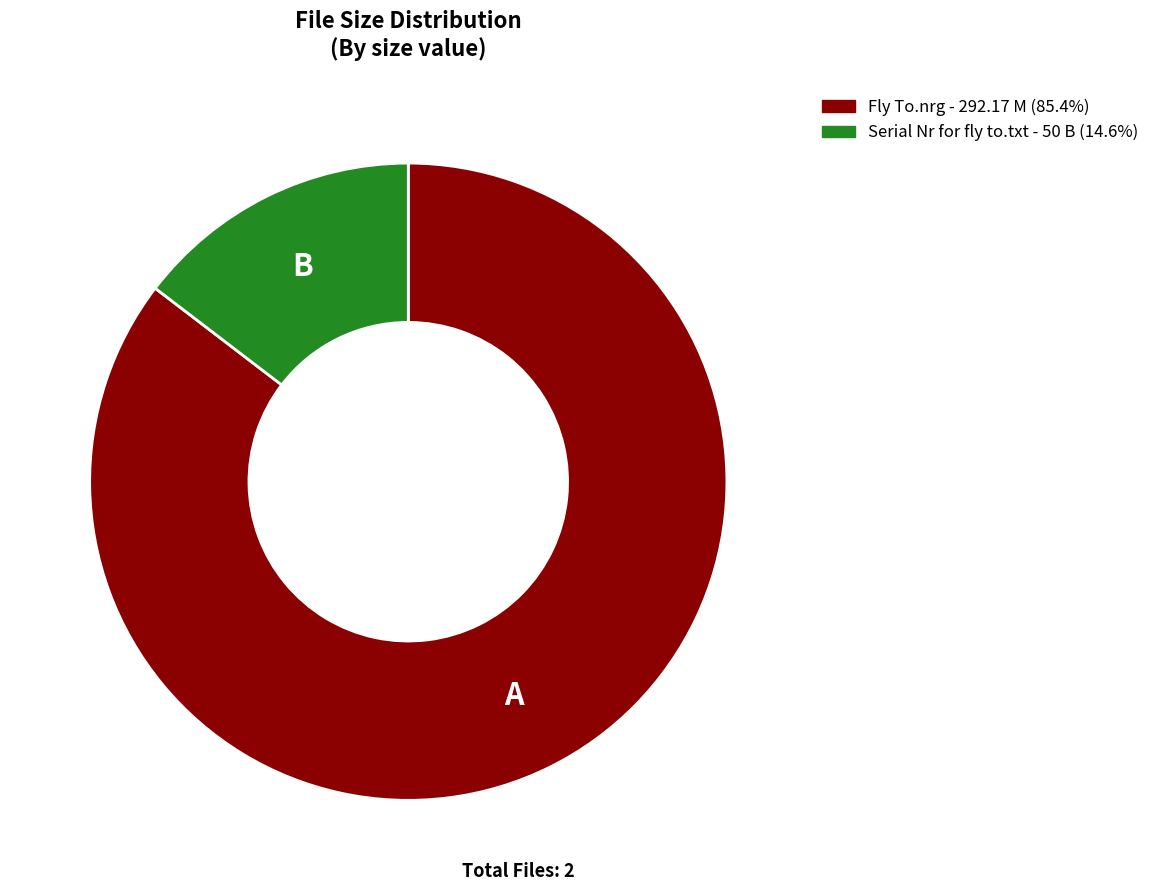

How many slices are in this pie chart?

2